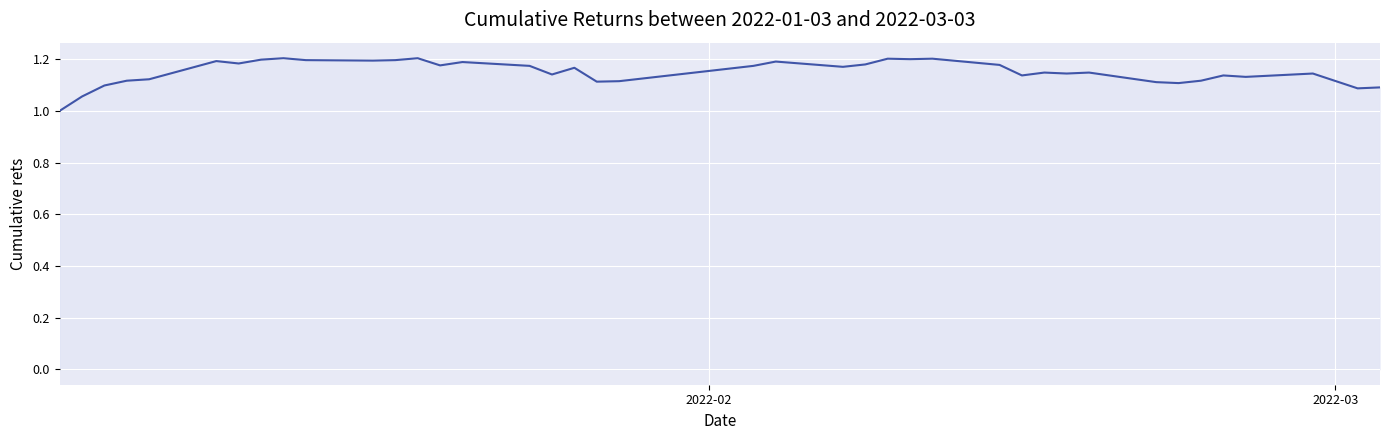

What is the smallest value displayed?

1.0